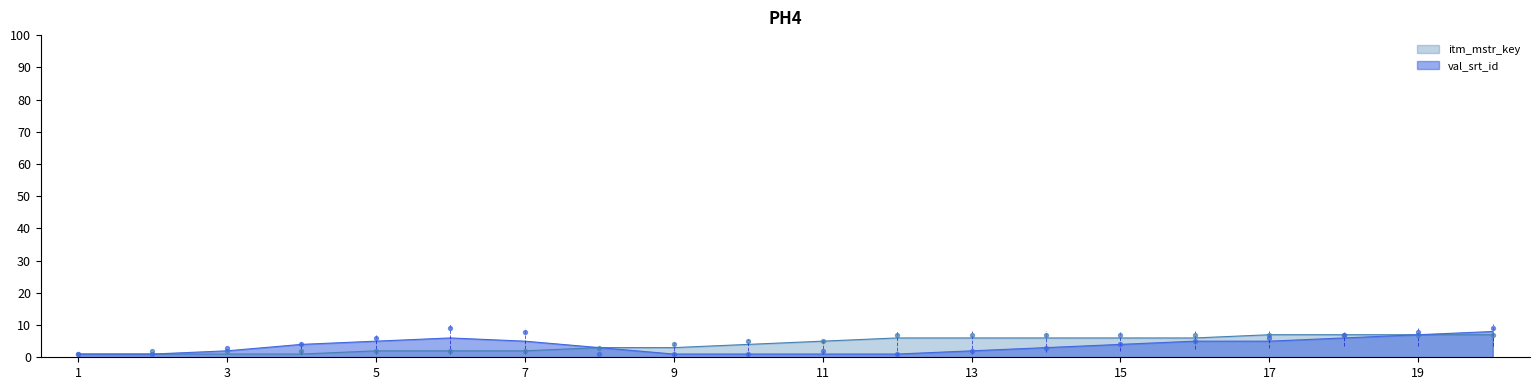

What are all the series names shown in the legend?

val_srt_id, itm_mstr_key